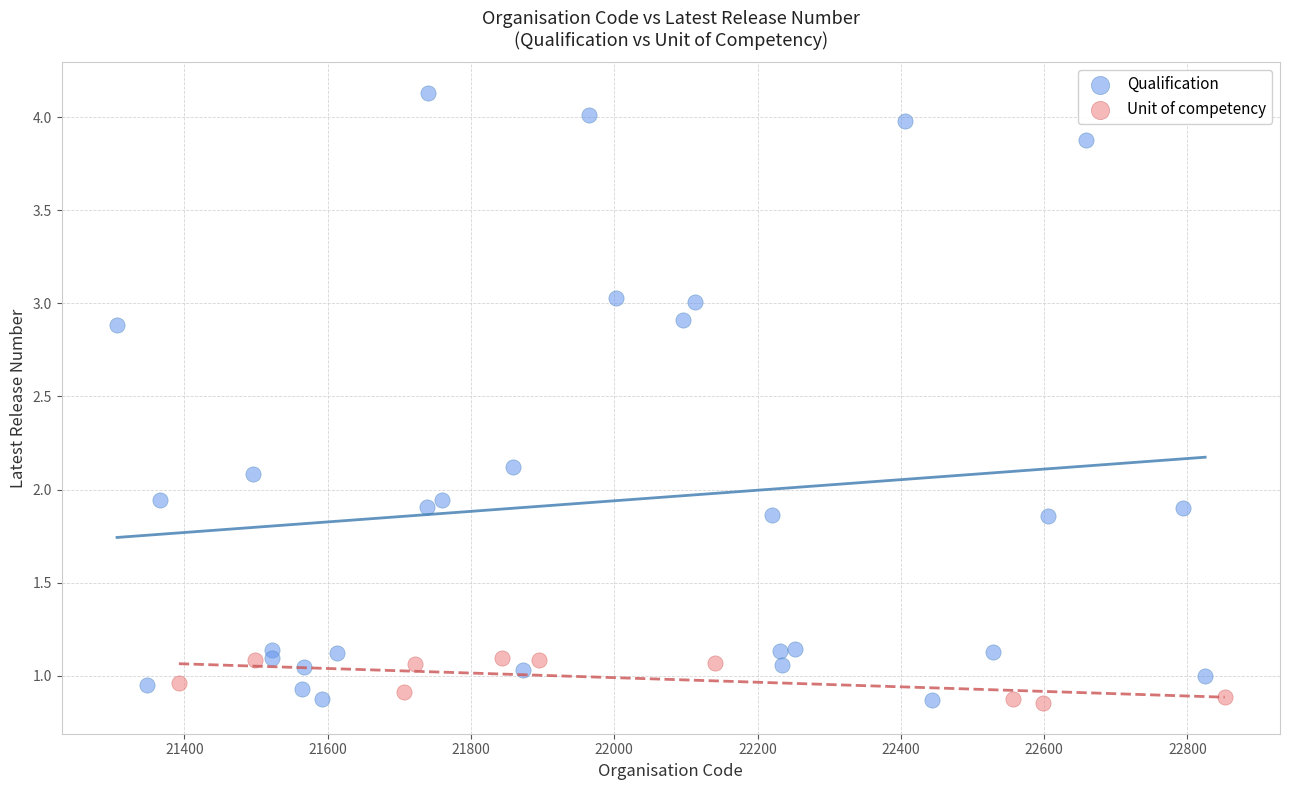

Which series contains the highest Y value?

Qualification